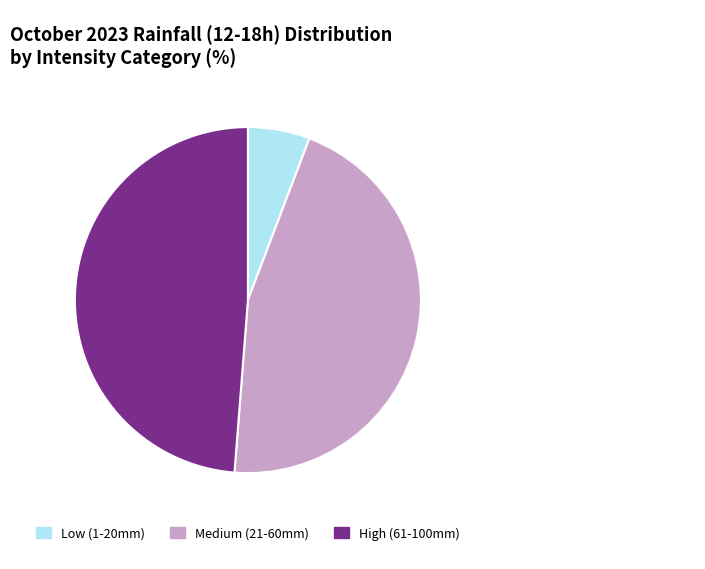

Rank the categories by value from highest to lowest.

High (61-100mm), Medium (21-60mm), Low (1-20mm)